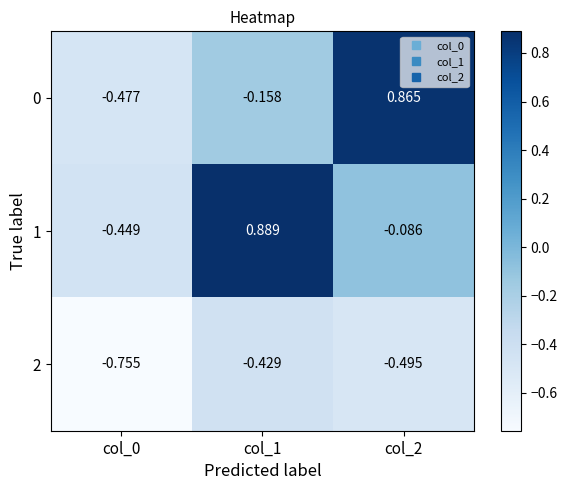

Is the value of 0 at col_2 greater than the value of 1 at col_1?

No